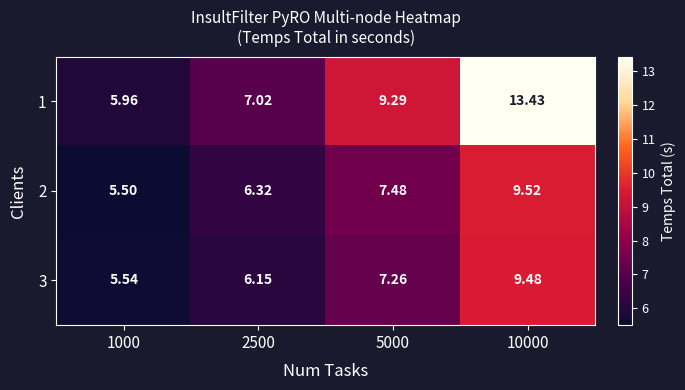

Is the value of 3 at 1000 greater than the value of 1 at 5000?

No